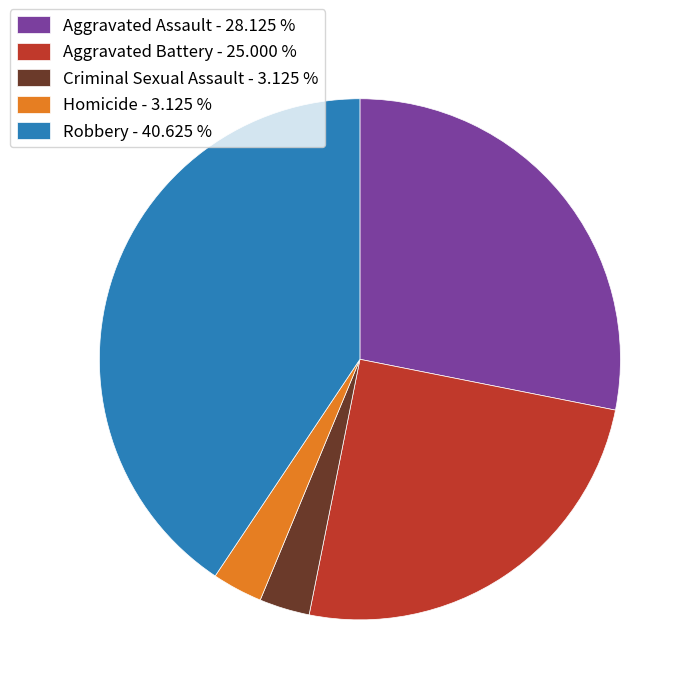

Do Robbery - 40.625 % and Homicide - 3.125 % together represent more than half of the pie?

No